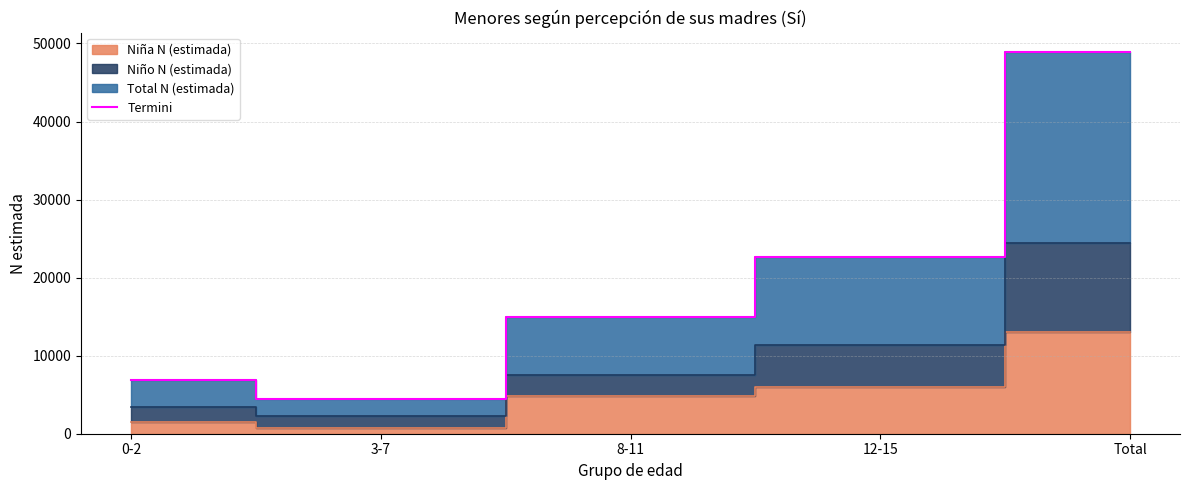

What position from the left is Total?

5